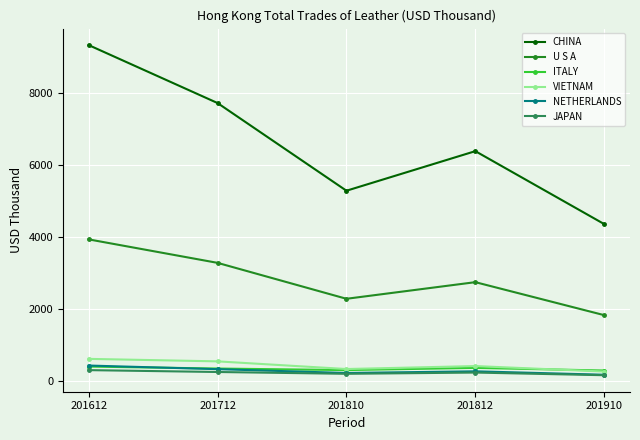

At which label does JAPAN first exceed 227?

201612